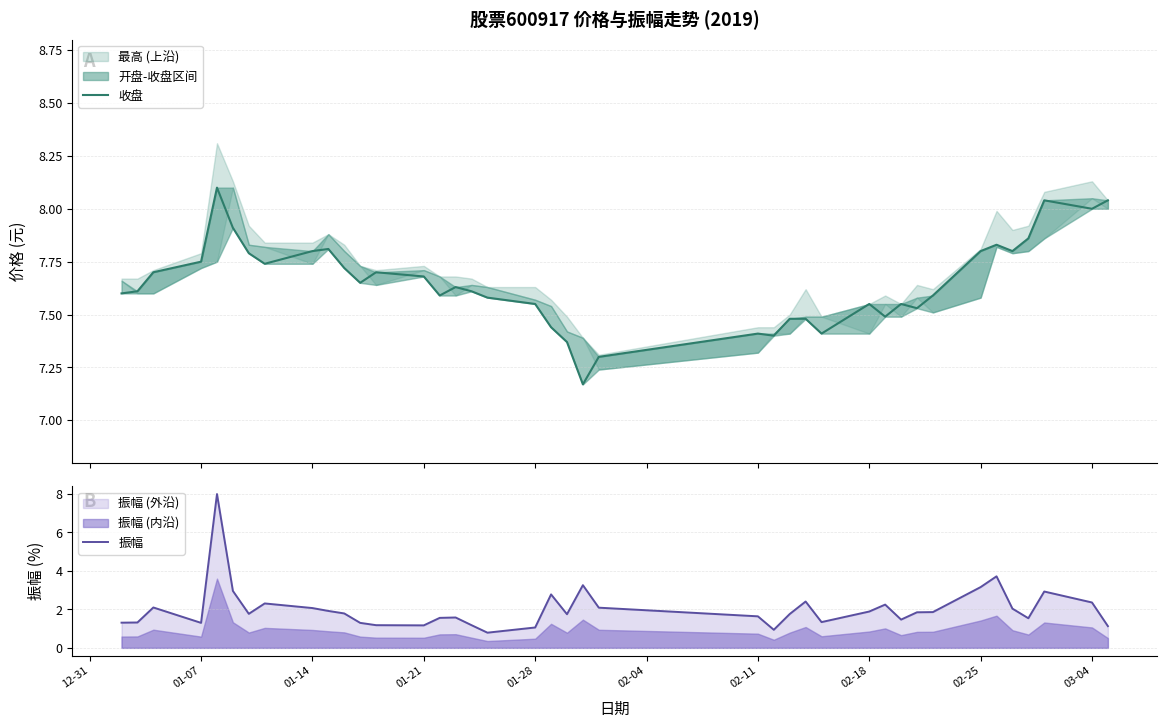

The 振幅 series shows 1.7 at 01-07. True or false?

False